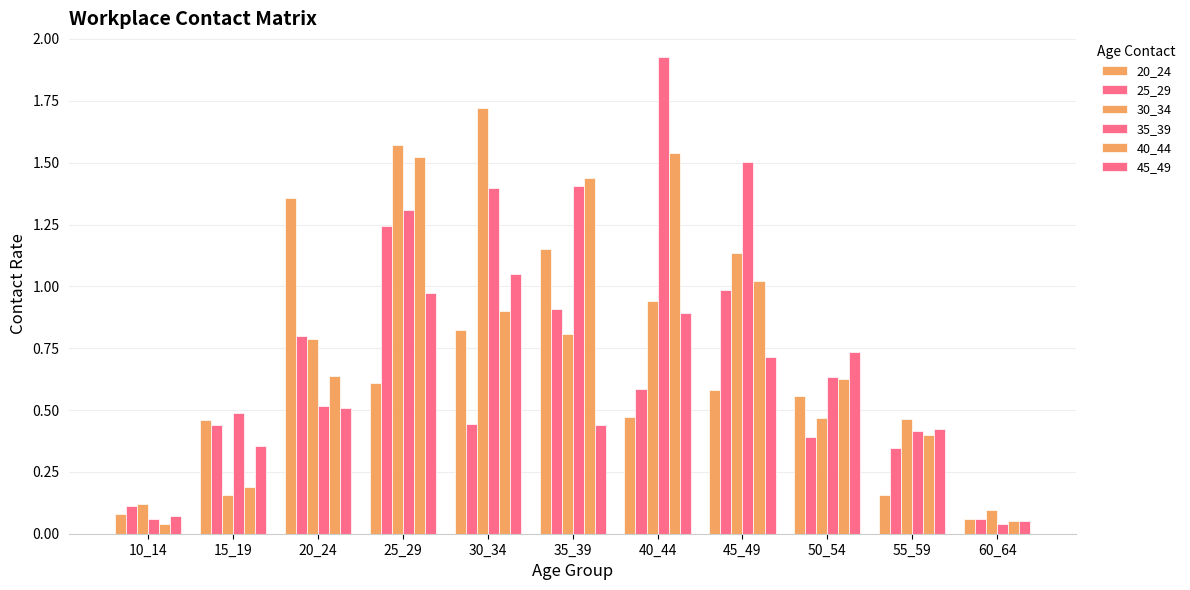

What is the value of the 25_29 bar at the 2nd from the left?

0.4